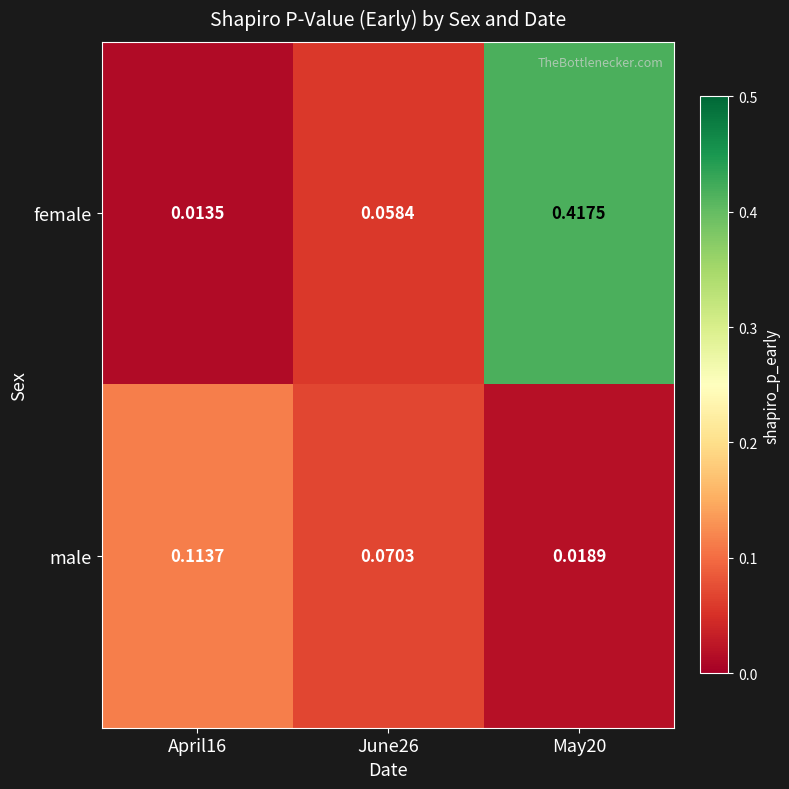

Which series has the largest range (max minus min)?

female